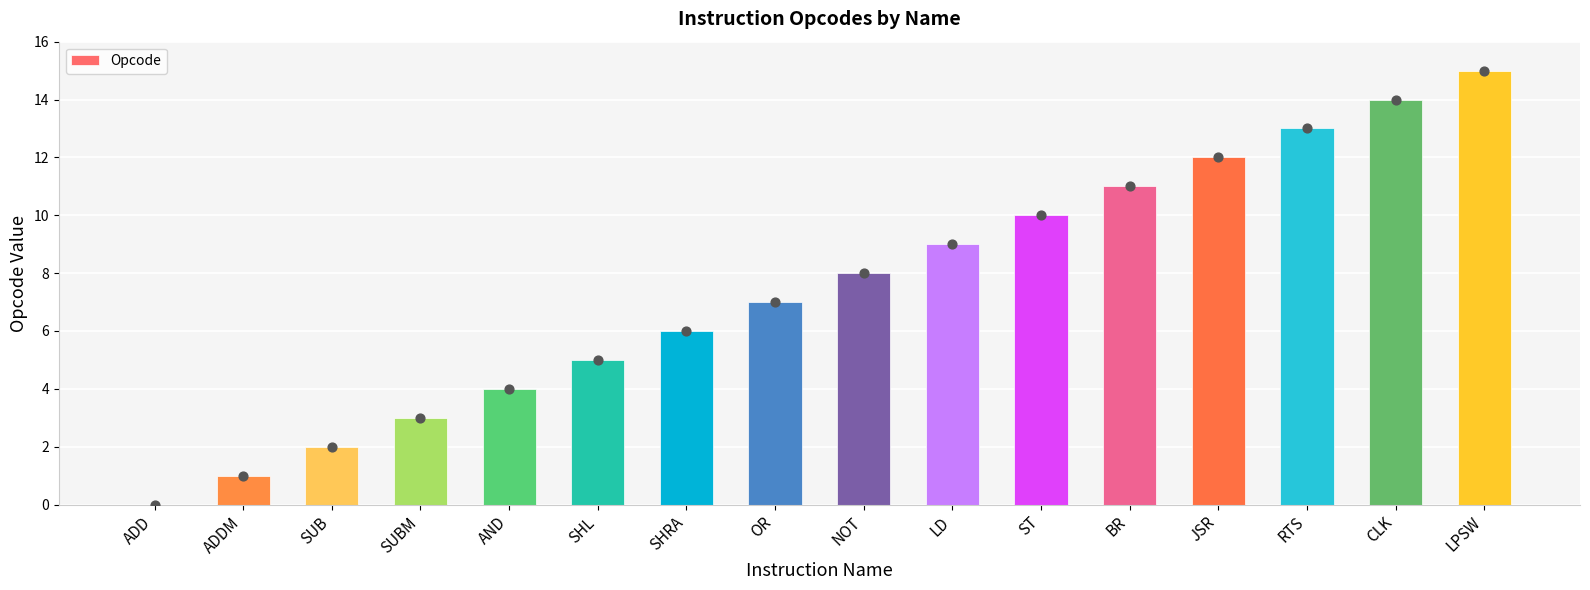

Approximately how many times larger is the value at CLK compared to LD?

1.6